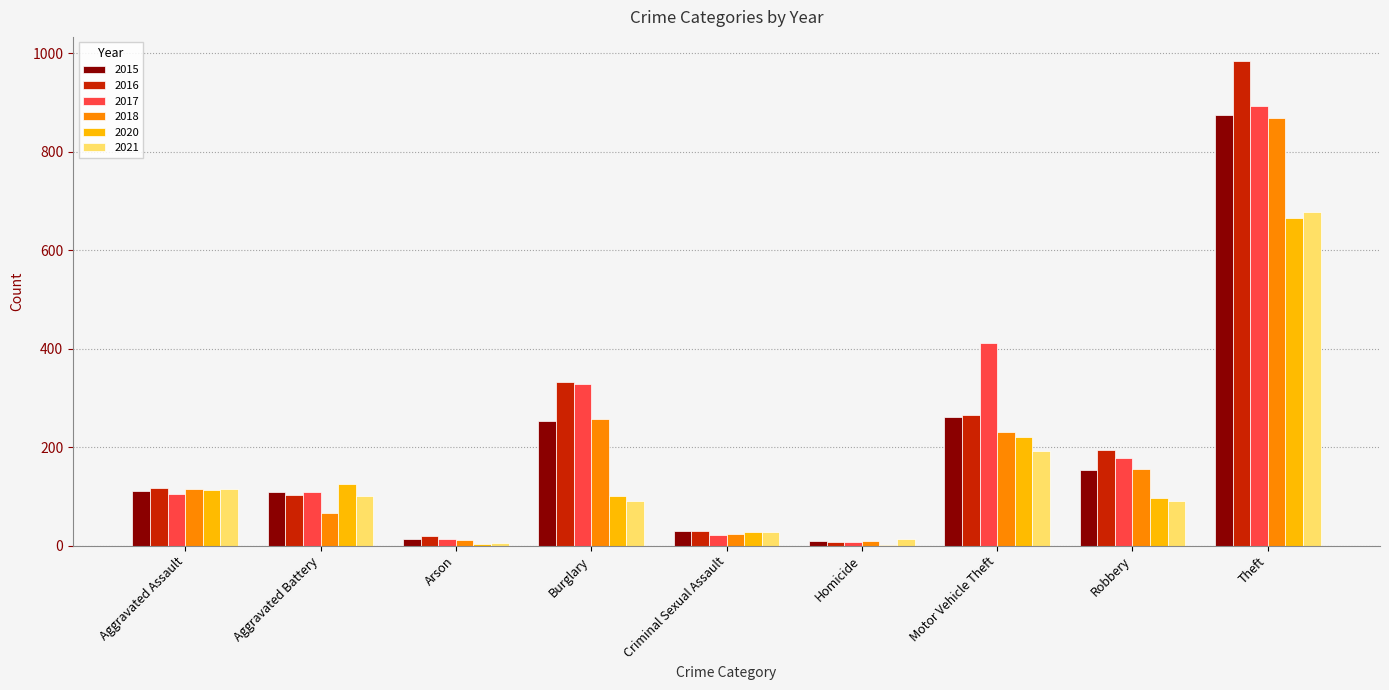

What is the total value across all series at Aggravated Assault?

676